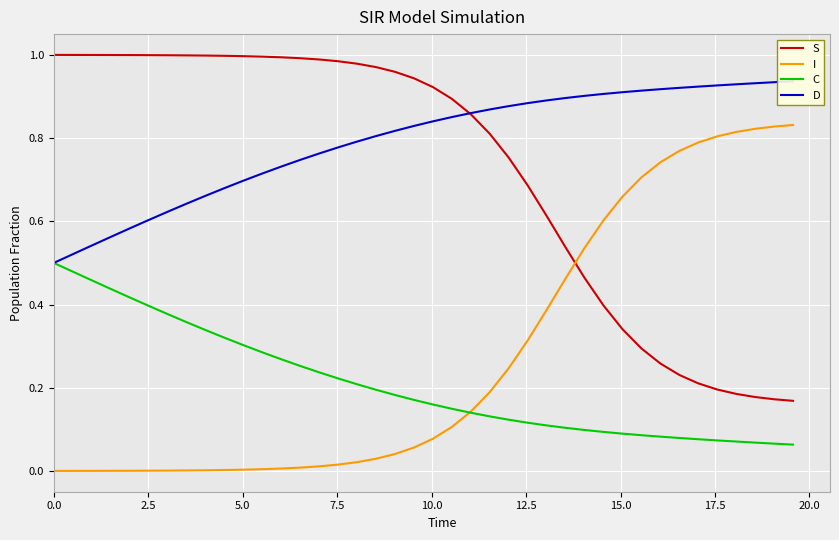

True or false: C and S intersect in this chart.

False